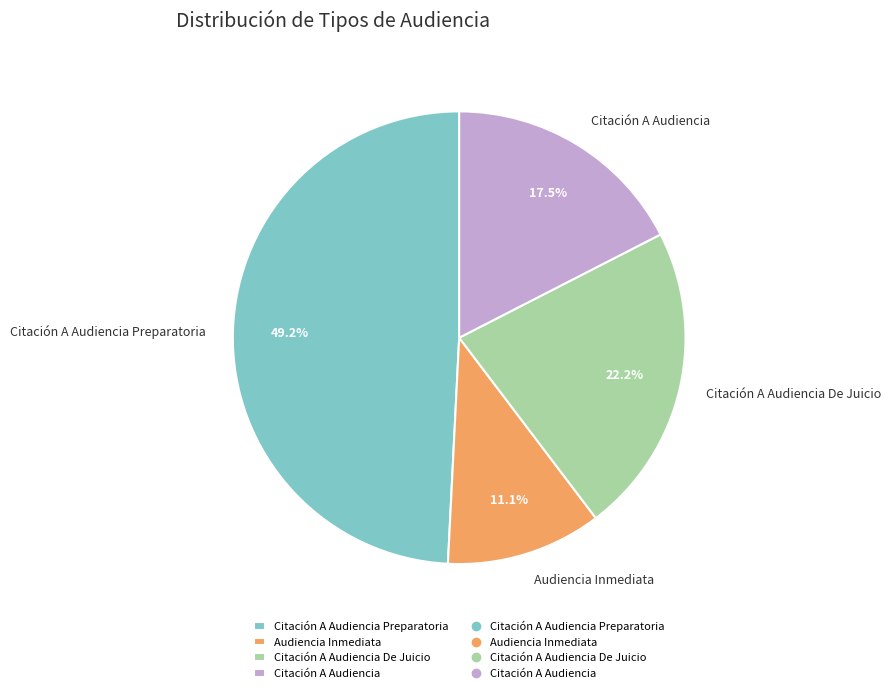

What percentage do Audiencia Inmediata and Citación A Audiencia together represent?

28.6%